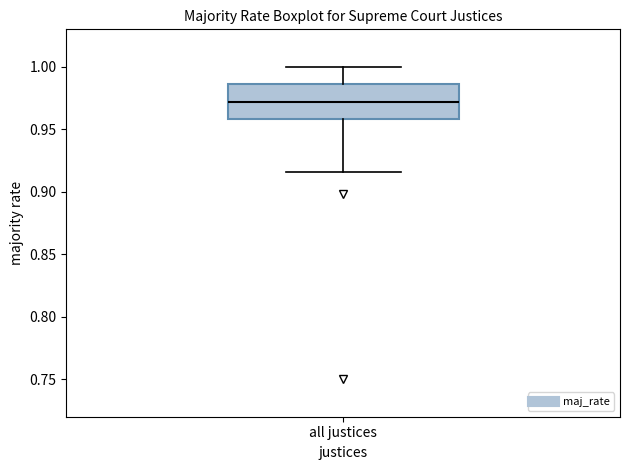

Read this box plot against the y-axis: the position of the median line, the range covered by the box, and the ends of both whiskers. The values are not printed on the chart, so give them approximately, as read against the axis.

median 0.970, box 0.960 to 0.985, whiskers 0.915 to 1.000